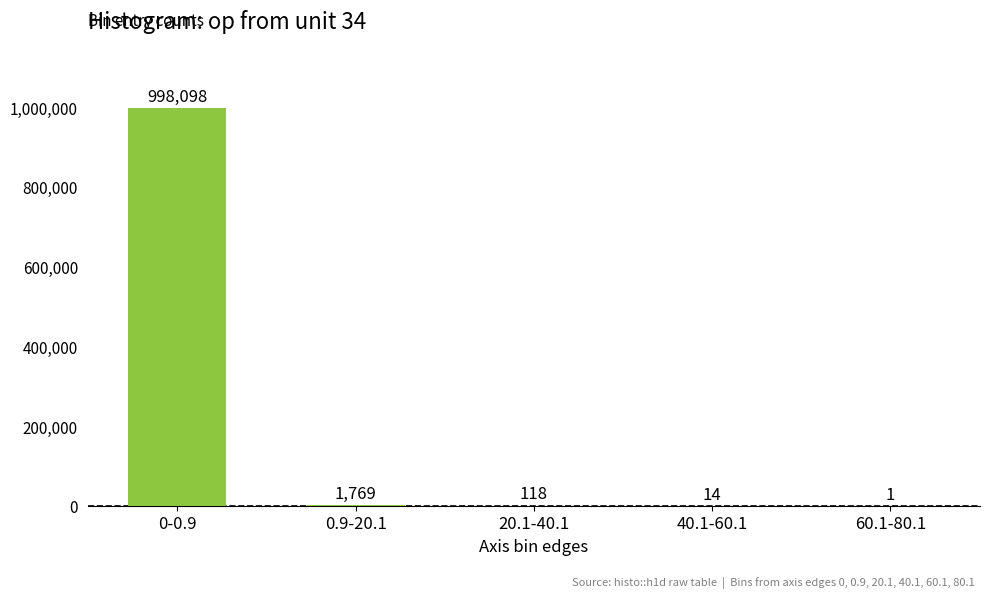

True or false: the data shows 1 at 60.1-80.1.

True